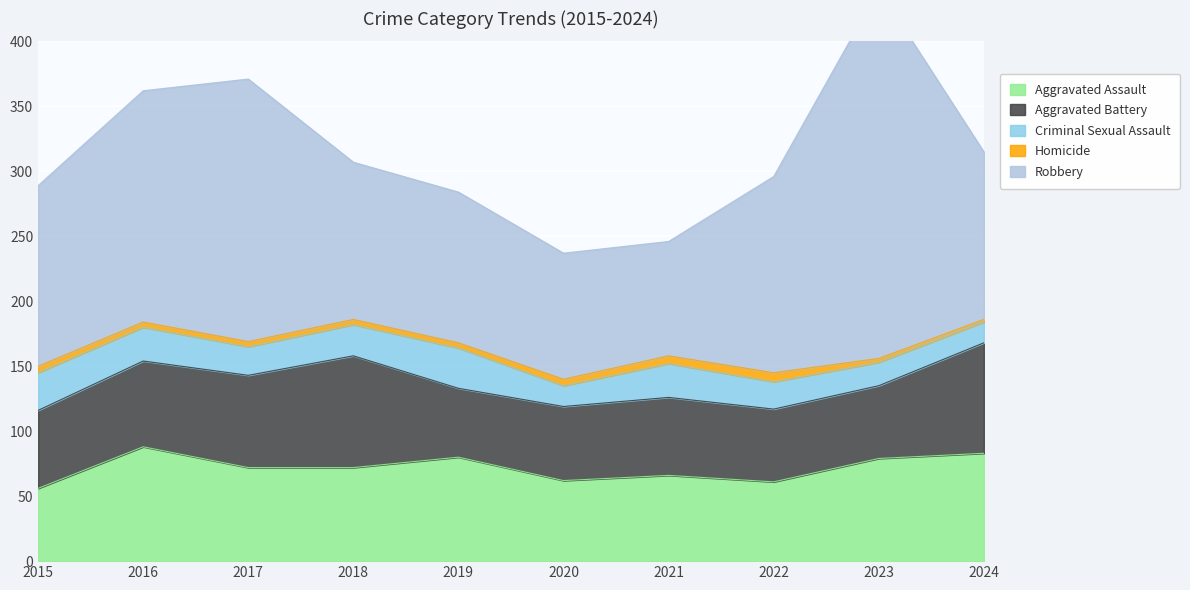

Which has a higher value, 2017 or 2019?

2019